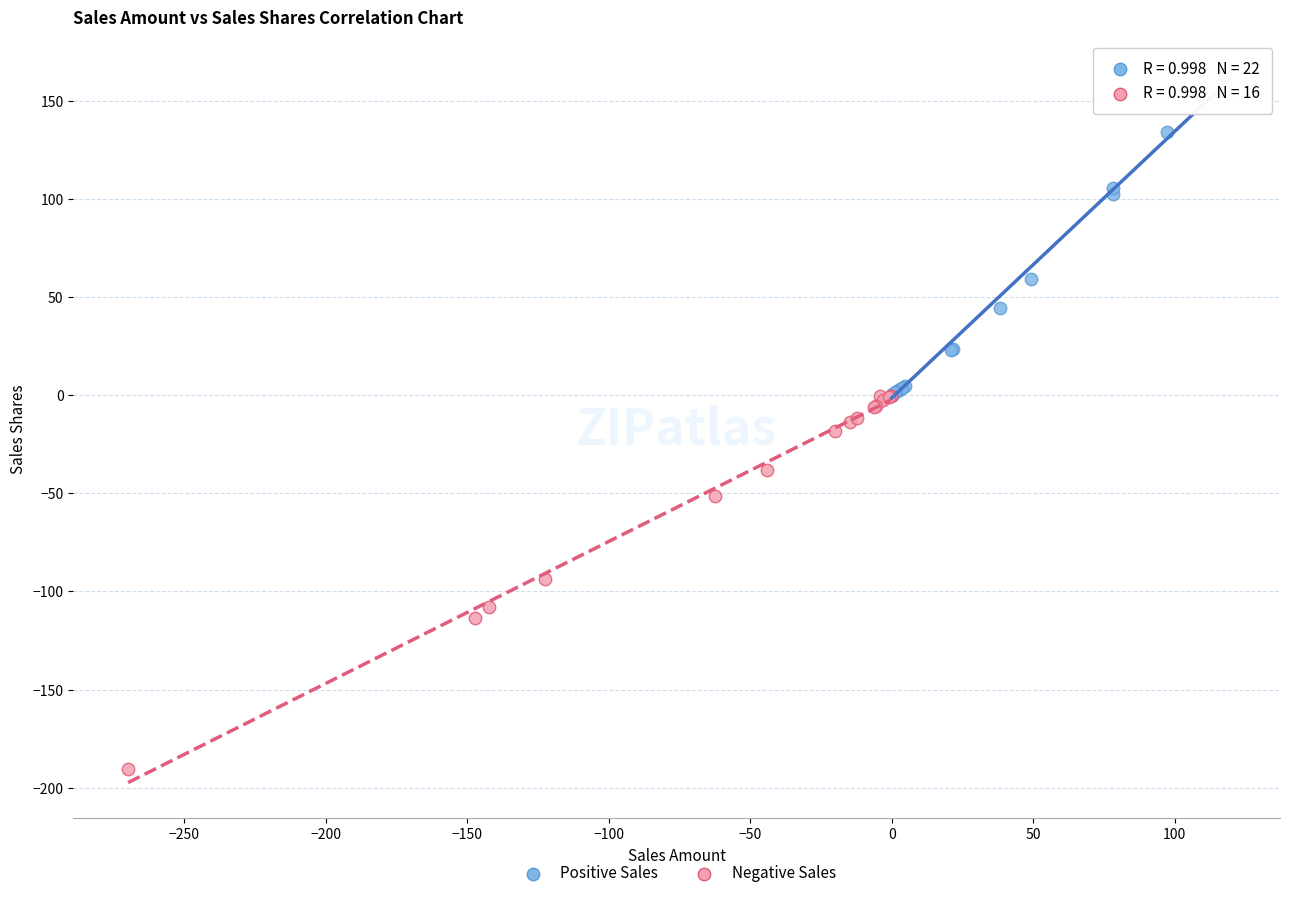

Which series has the widest spread of Y values?

Negative Sales